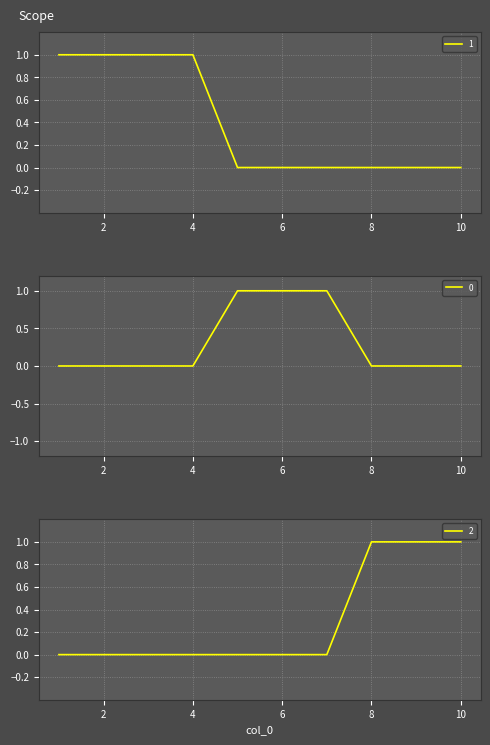

How many data points in 1 are above 0?

4